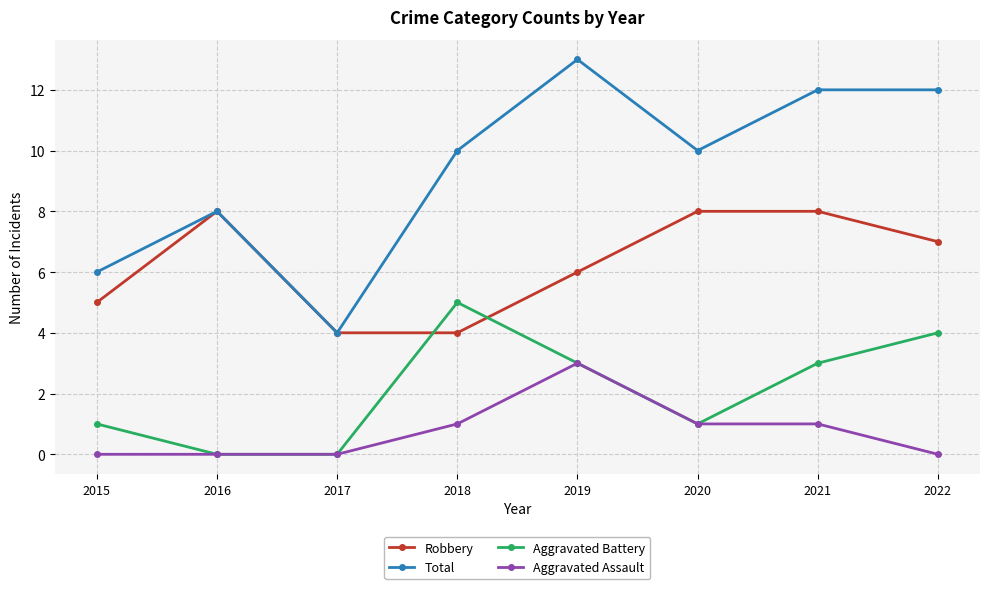

What is the difference between the highest and lowest values at 2016?

8